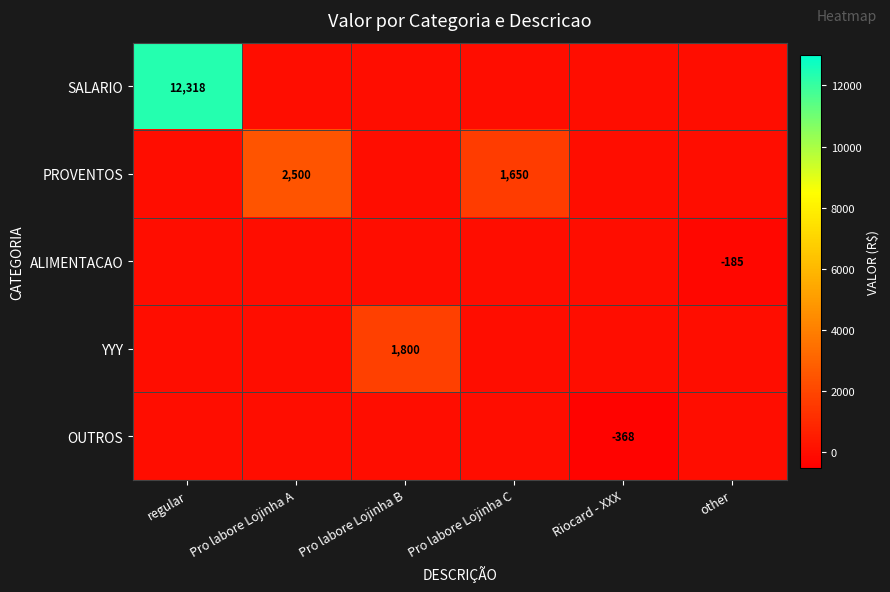

Which has a higher value, Riocard - XXX or Pro labore Lojinha A?

Riocard - XXX